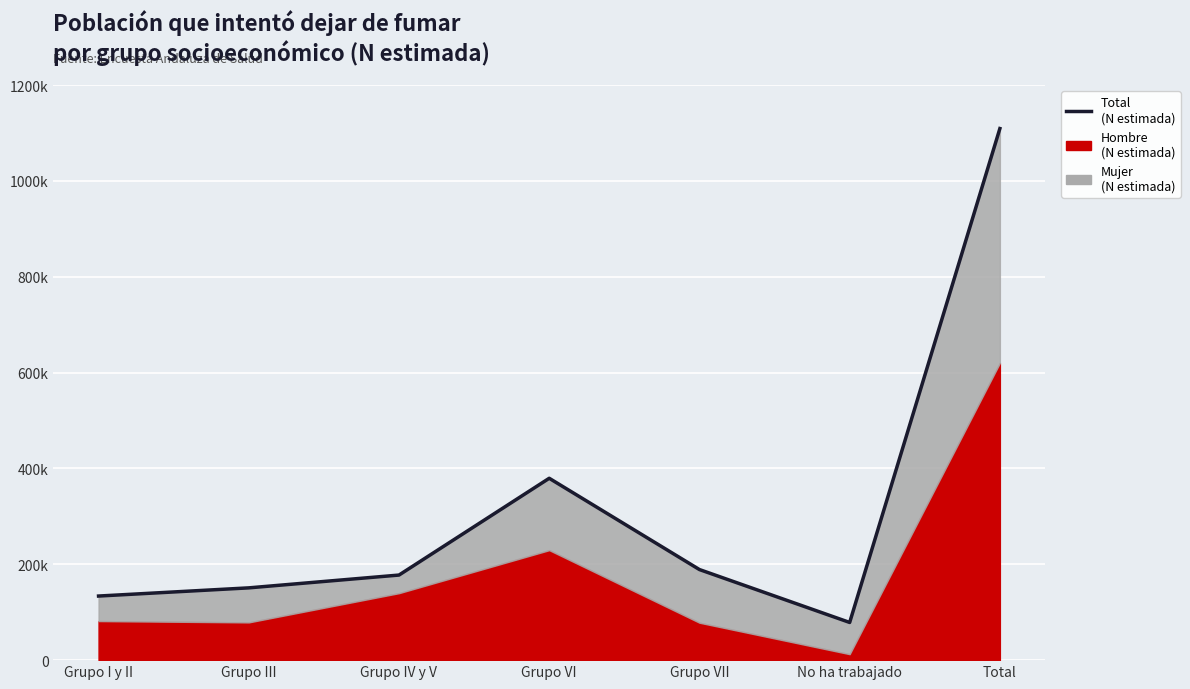

What is the label of the 6th point from the right?

Grupo III